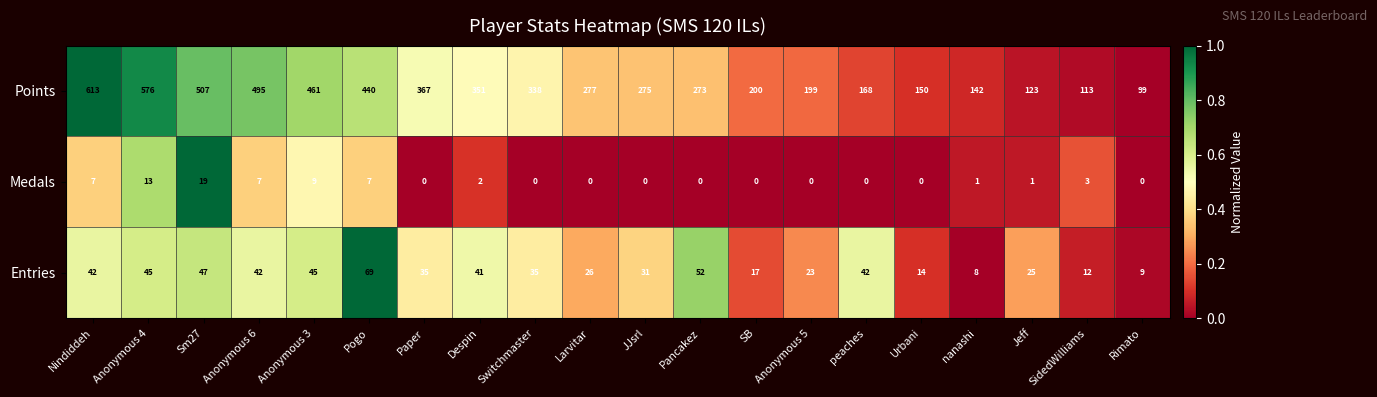

How many distinct data groups are displayed?

3